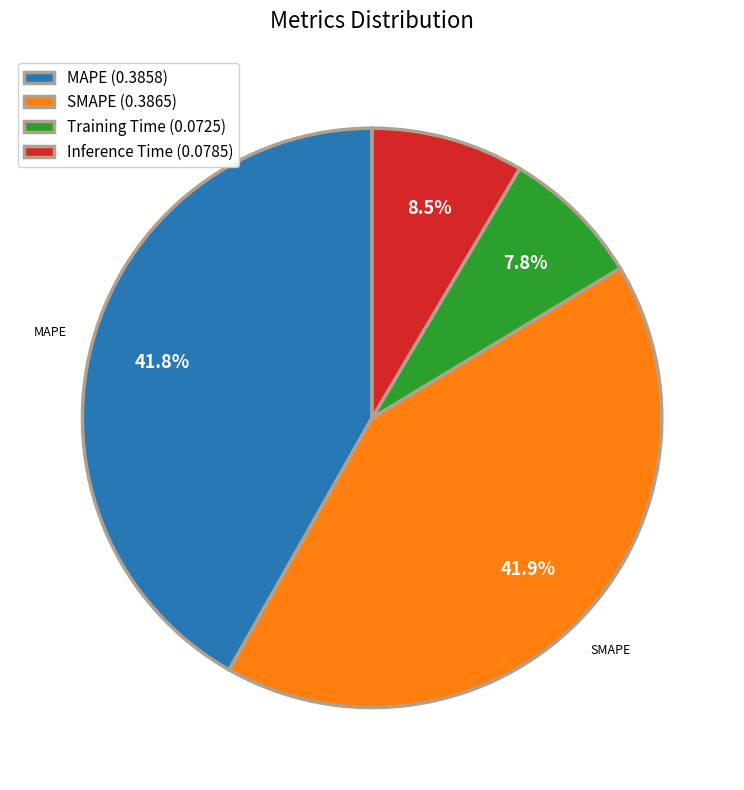

Combined, what portion of the pie is MAPE and Inference Time?

50.3%